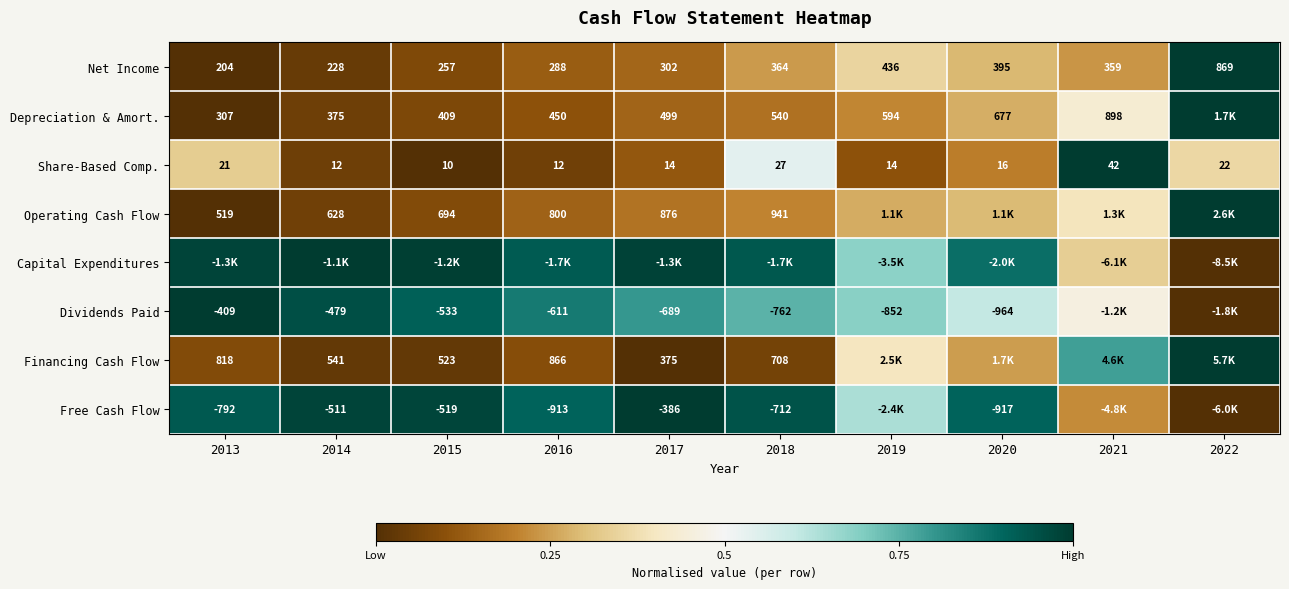

Is the value of Operating Cash Flow at 2015 greater than the value of Financing Cash Flow at 2016?

No